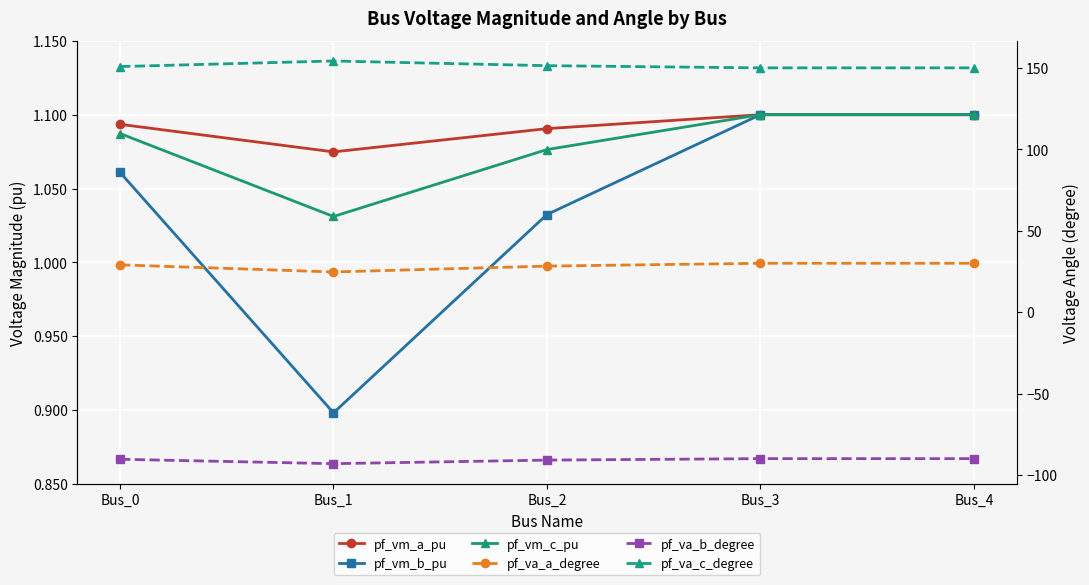

Where is the first local minimum for pf_va_a_degree?

Bus_1